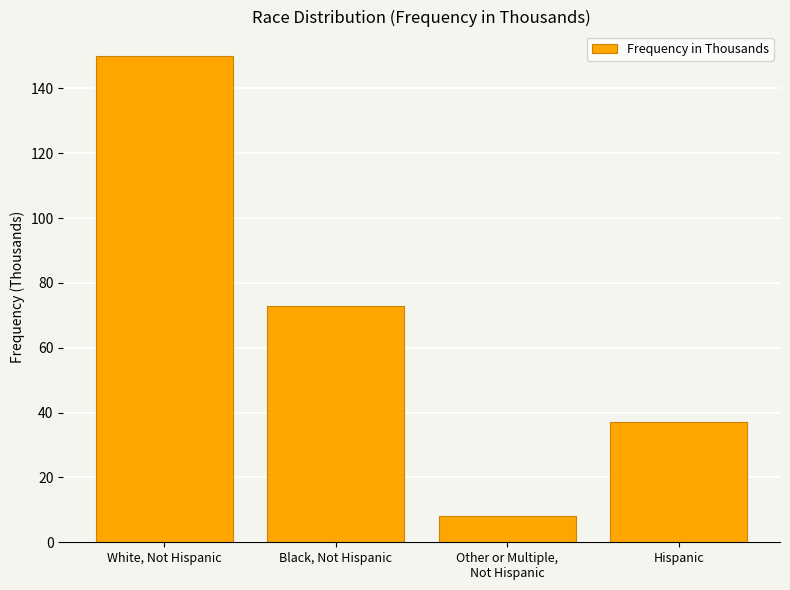

List the labels in order of value, smallest first.

Other or Multiple,
Not Hispanic, Hispanic, Black, Not Hispanic, White, Not Hispanic